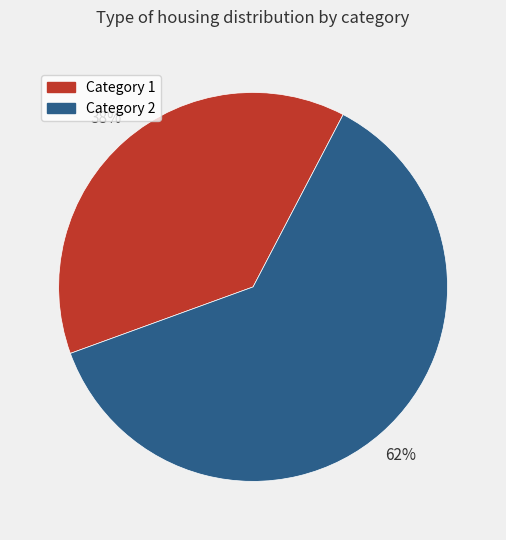

Is there a majority slice in this chart?

Yes